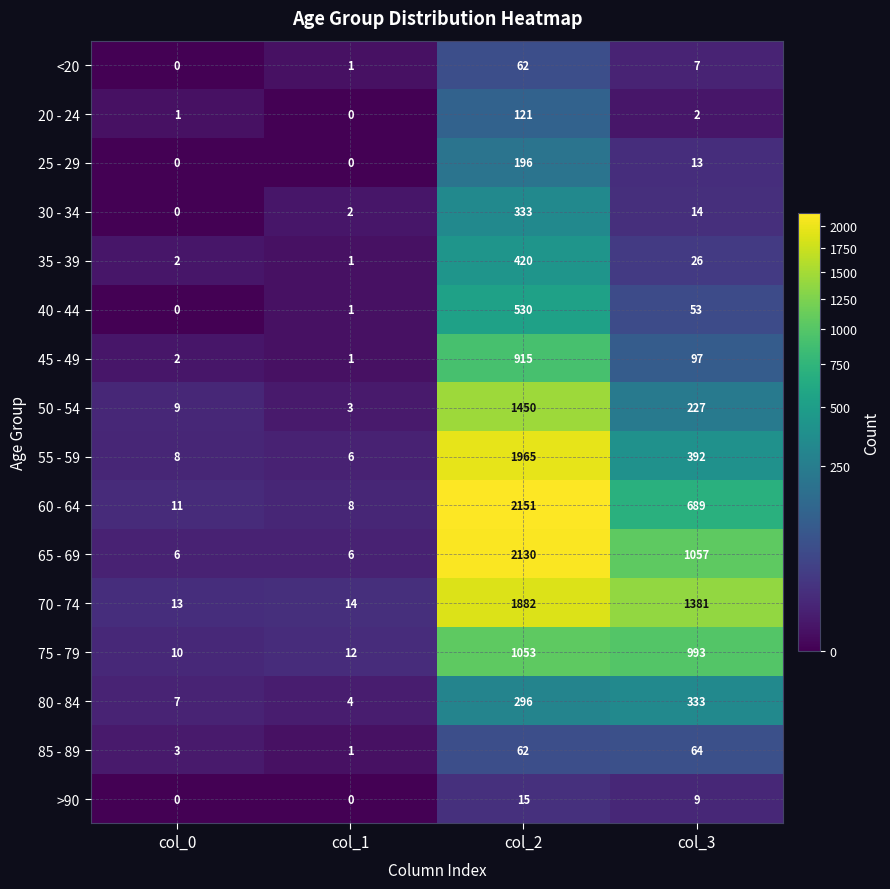

Rank the categories by 80 - 84 value from lowest to highest.

col_1, col_0, col_2, col_3